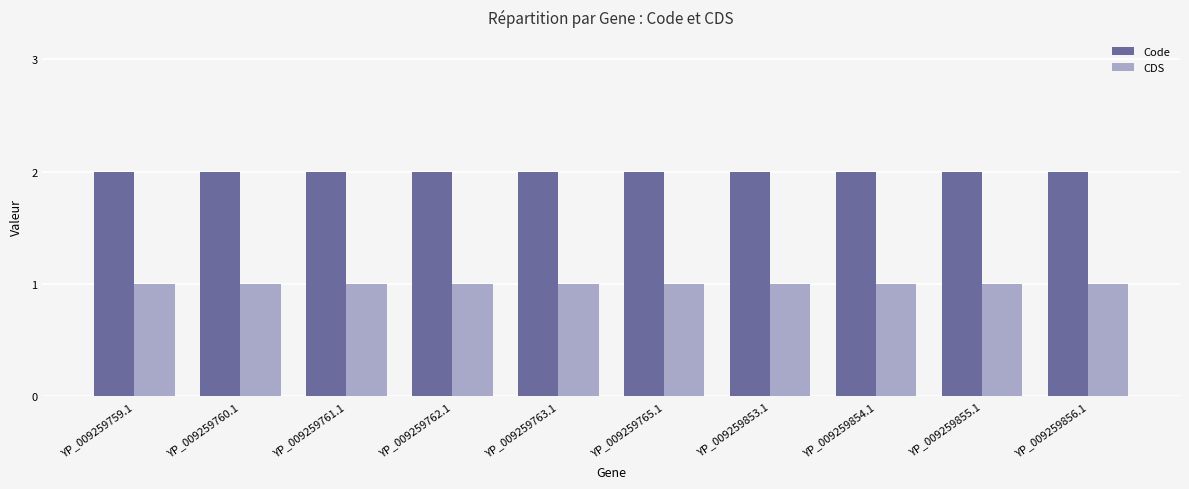

True or false: Code has a value of 2 at YP_009259761.1.

True